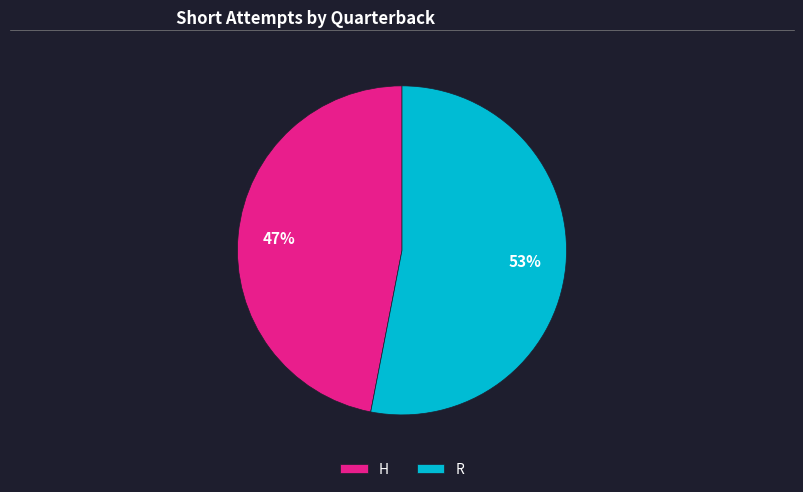

To the nearest percent, what is the difference between the R and H slice percentages?

6%